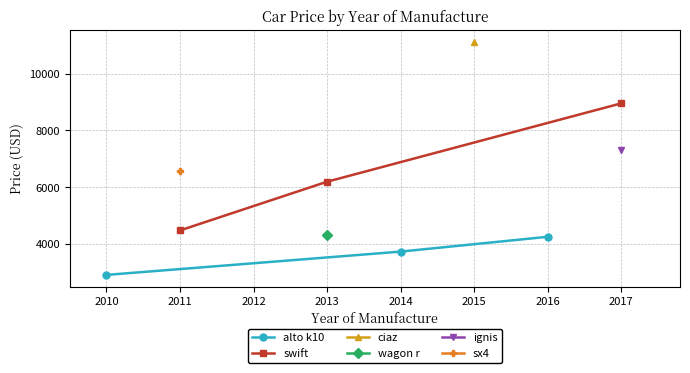

Which category has the highest value in the alto k10 series?

2016